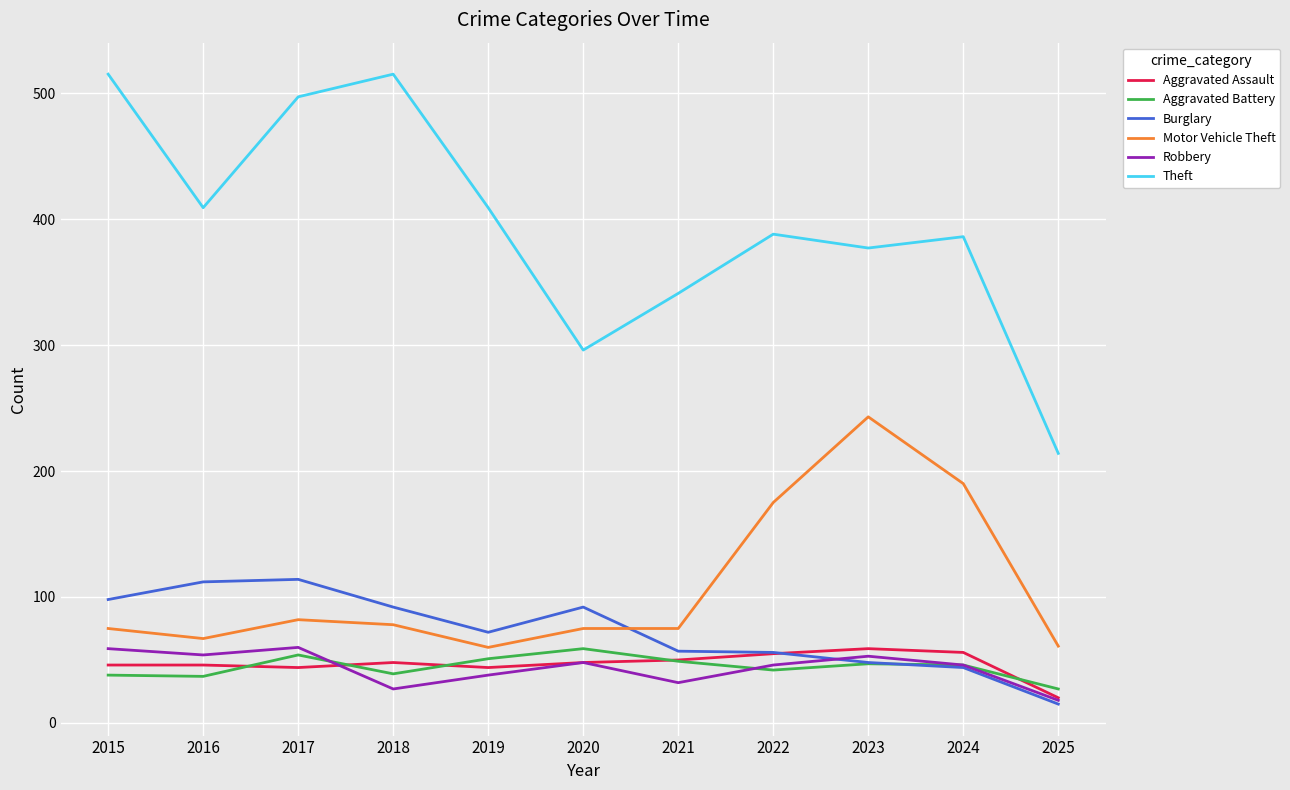

What is the difference between the highest and lowest values at 2022?

346